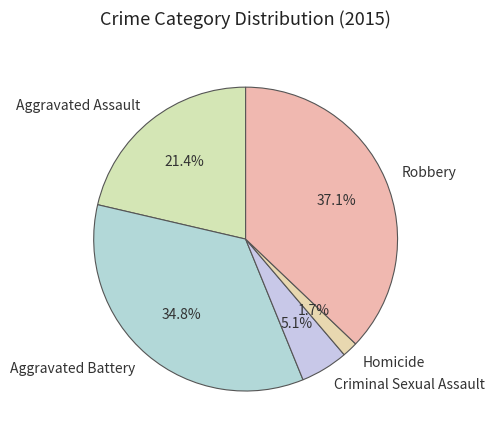

Approximately how many times larger is the value at Aggravated Assault compared to Aggravated Battery?

0.6